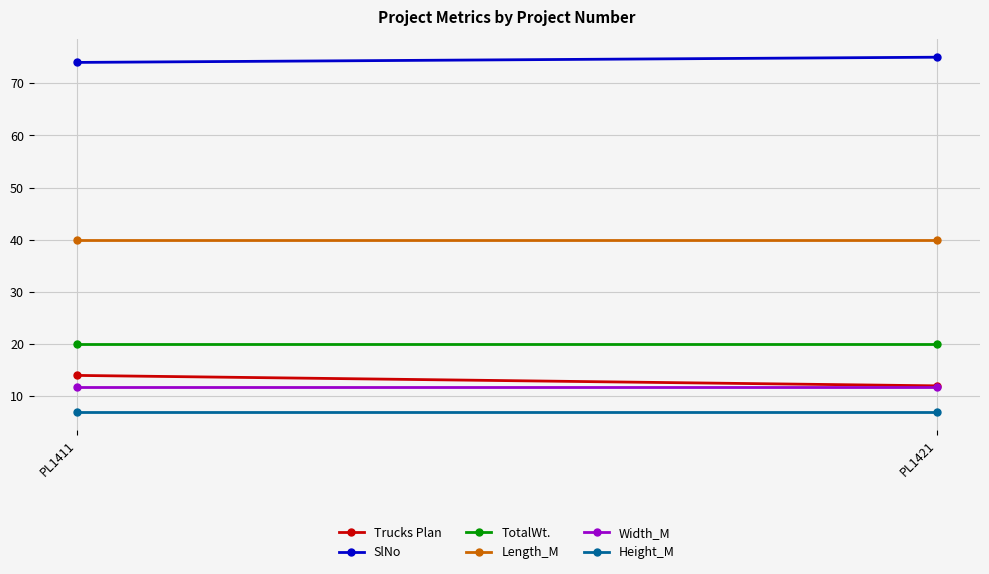

Reading left to right, list all the values displayed in this chart.

Trucks Plan: PL1411=14.0	PL1421=12.0
SlNo: PL1411=74.0	PL1421=75.0
TotalWt.: PL1411=20.0	PL1421=20.0
Length_M: PL1411=40.0	PL1421=40.0
Width_M: PL1411=11.8	PL1421=11.8
Height_M: PL1411=7.0	PL1421=7.0